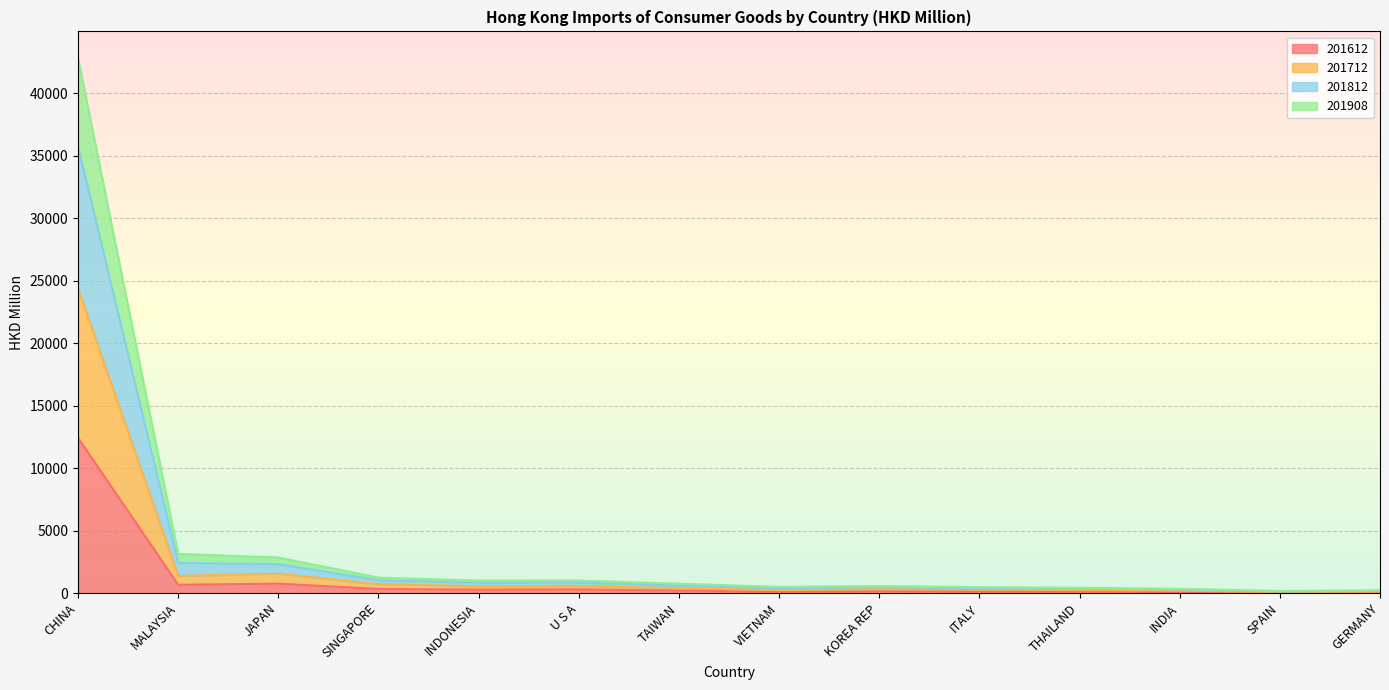

True or false: 201812 and 201712 intersect in this chart.

False